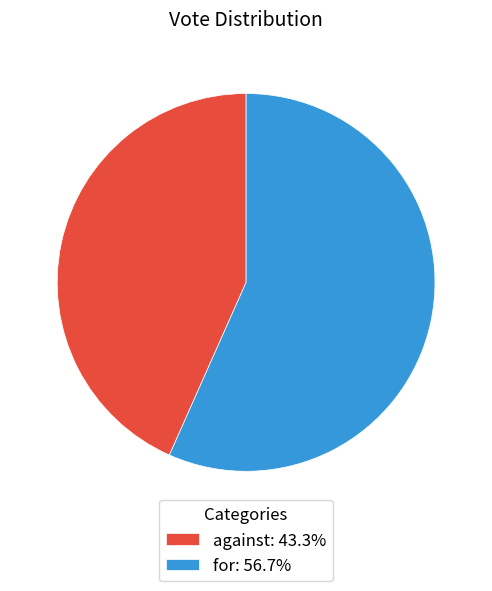

Is for: 56.7% the majority of the pie?

Yes